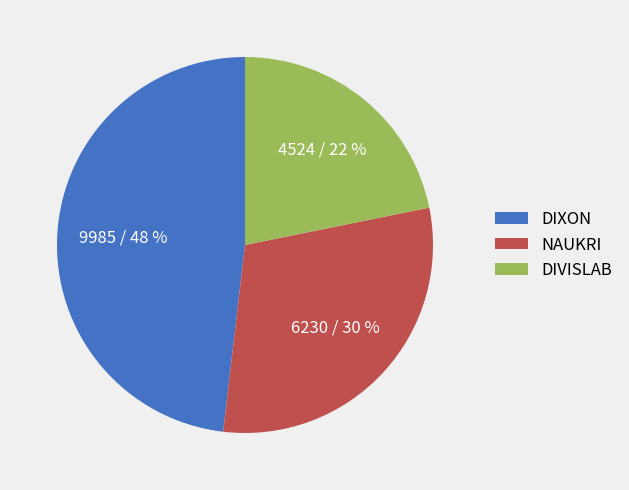

True or false: NAUKRI accounts for 30% of the total.

True